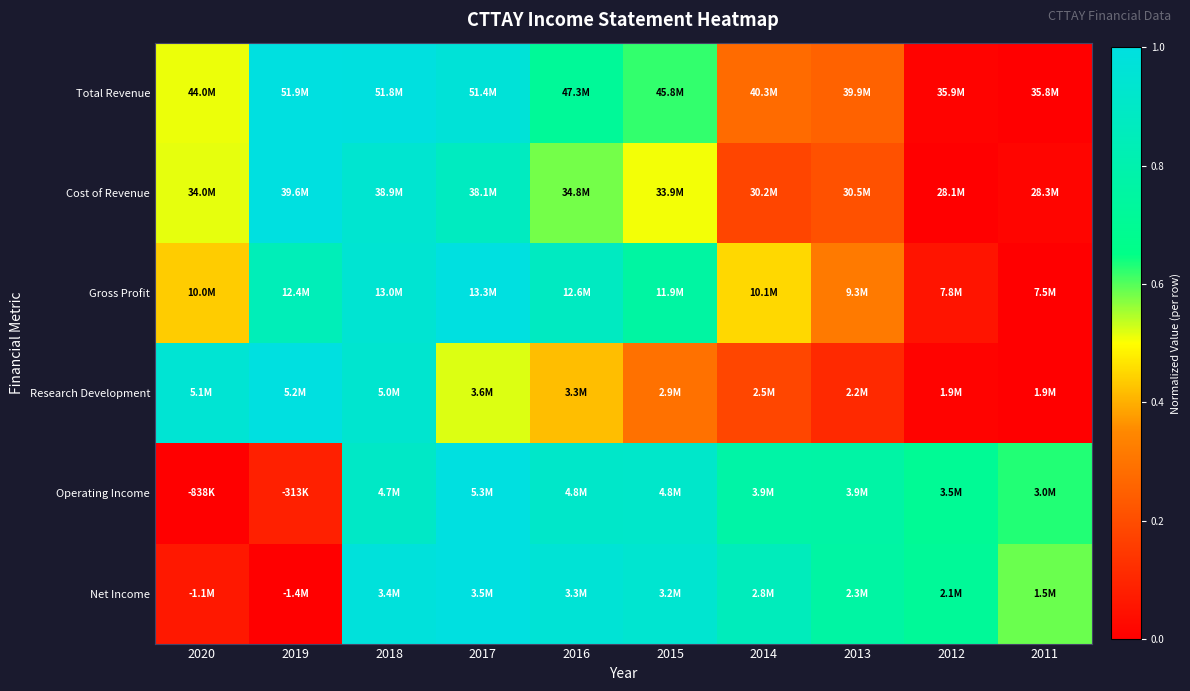

Count the number of categories in the chart.

10